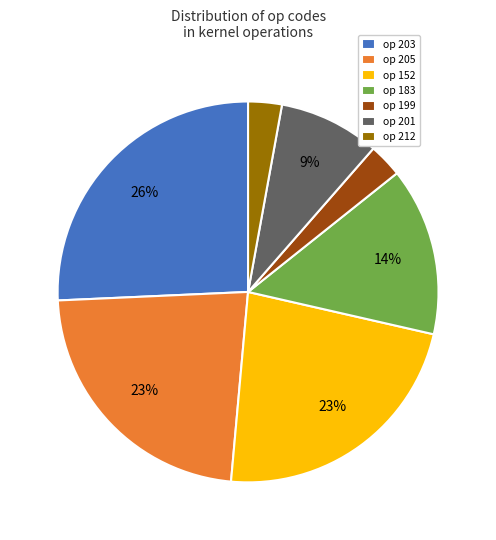

Is op 205 the majority of the pie?

No